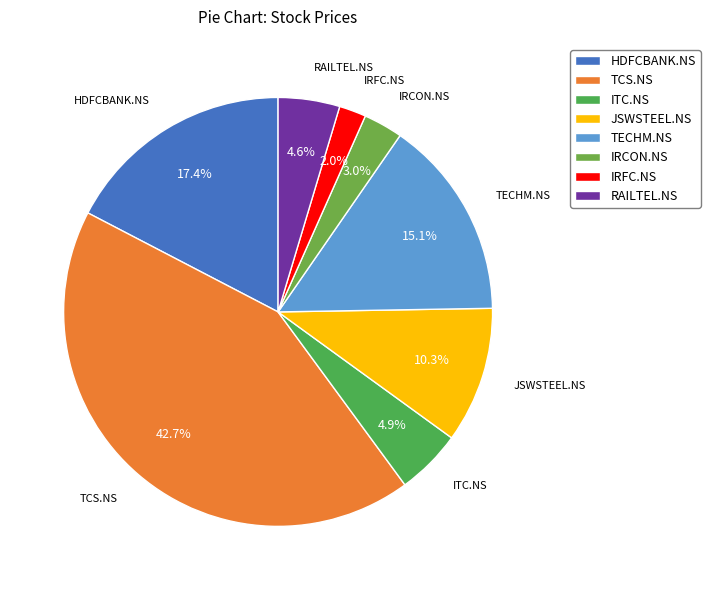

Which has a higher value, RAILTEL.NS or HDFCBANK.NS?

HDFCBANK.NS